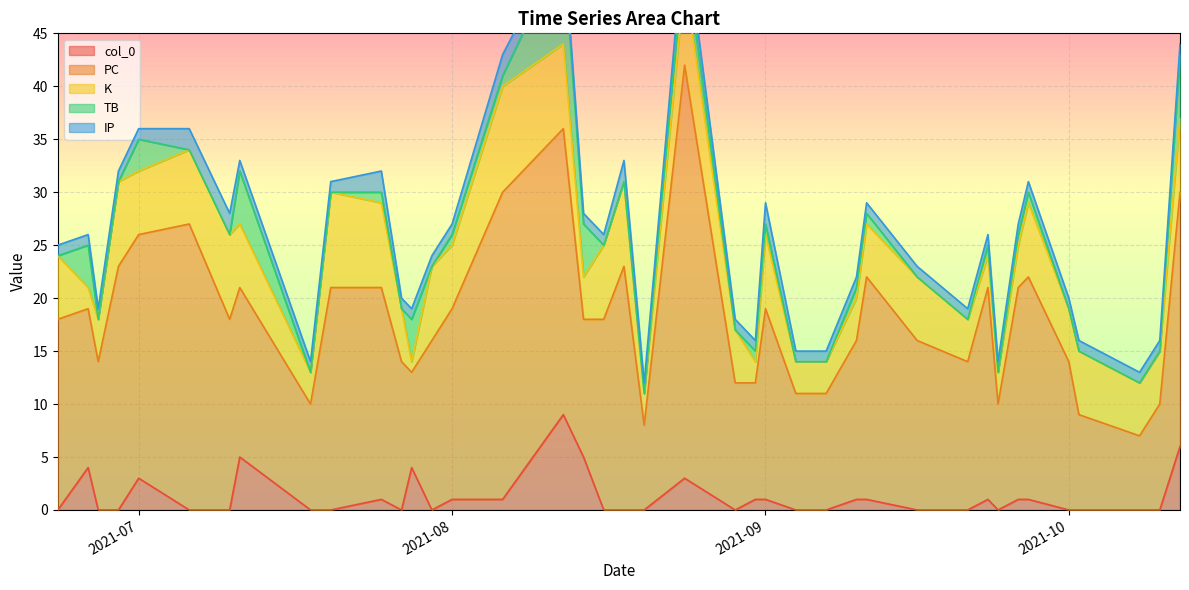

True or false: col_0 and TB intersect in this chart.

False